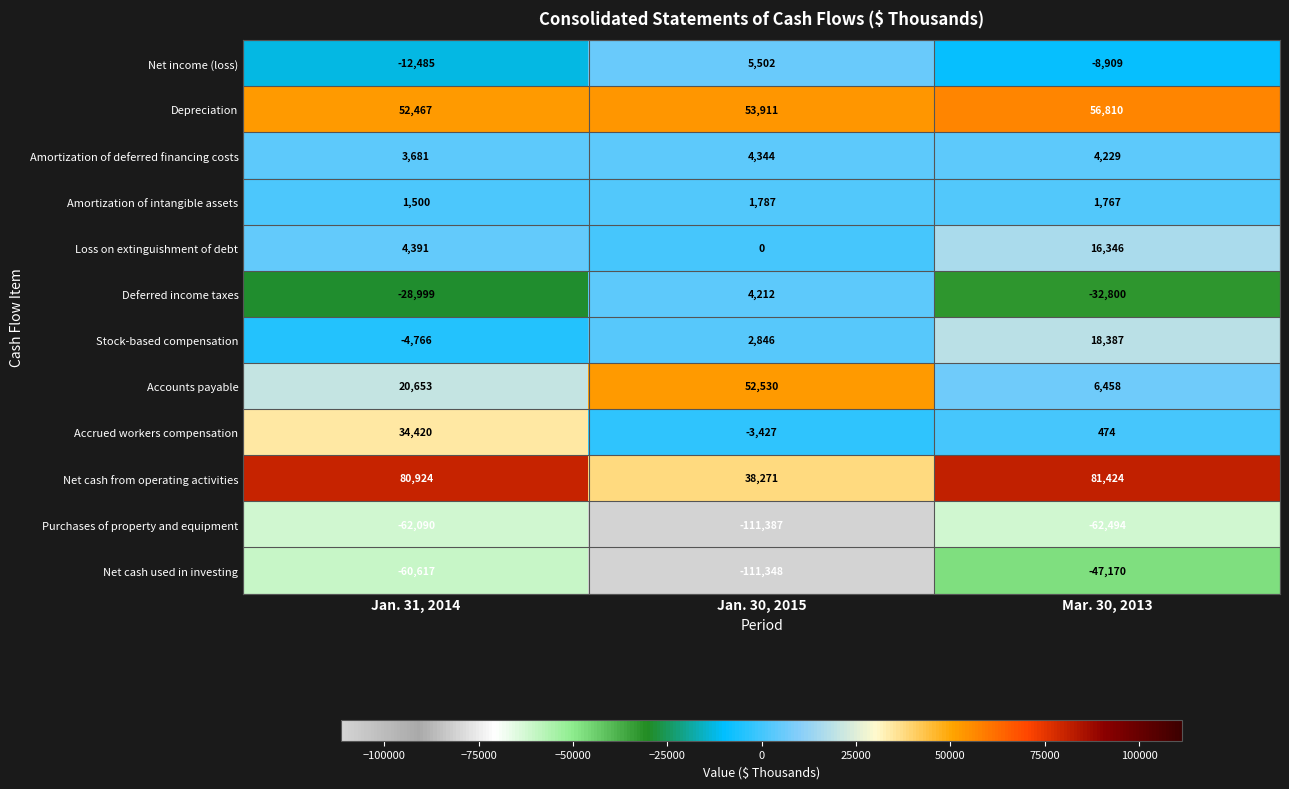

Rank the series by their maximum value, from lowest to highest.

Purchases of property and equipment, Net cash used in investing, Amortization of intangible assets, Deferred income taxes, Amortization of deferred financing costs, Net income (loss), Loss on extinguishment of debt, Stock-based compensation, Accrued workers compensation, Accounts payable, Depreciation, Net cash from operating activities